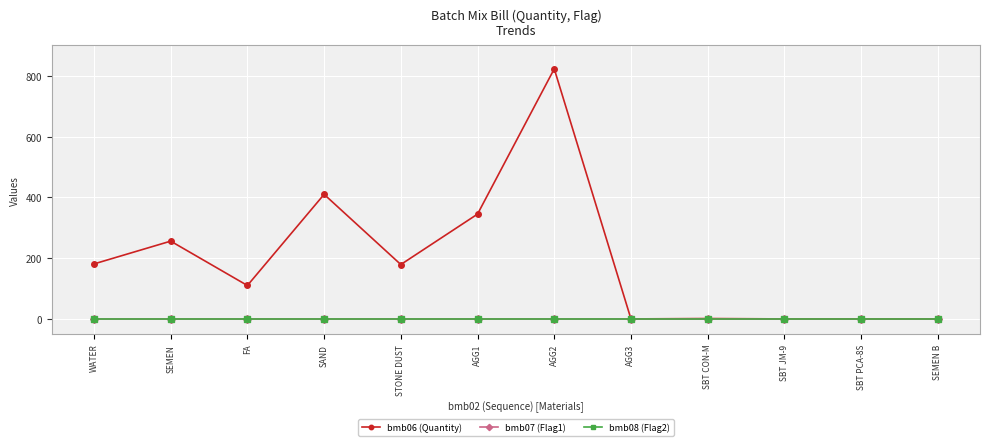

After their last crossing, which series has the higher values: bmb06 (Quantity) or bmb07 (Flag1)?

bmb07 (Flag1)